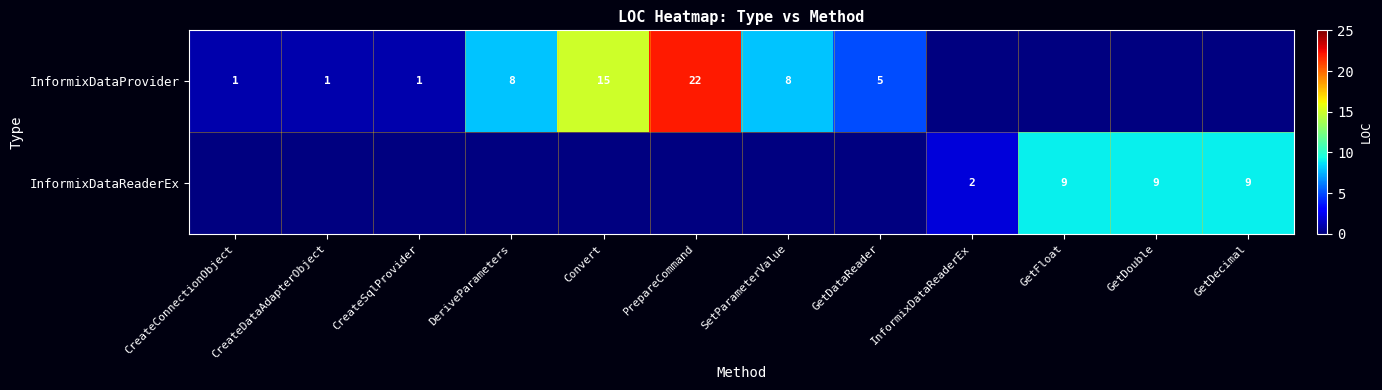

Between GetDouble and PrepareCommand, which is larger?

PrepareCommand